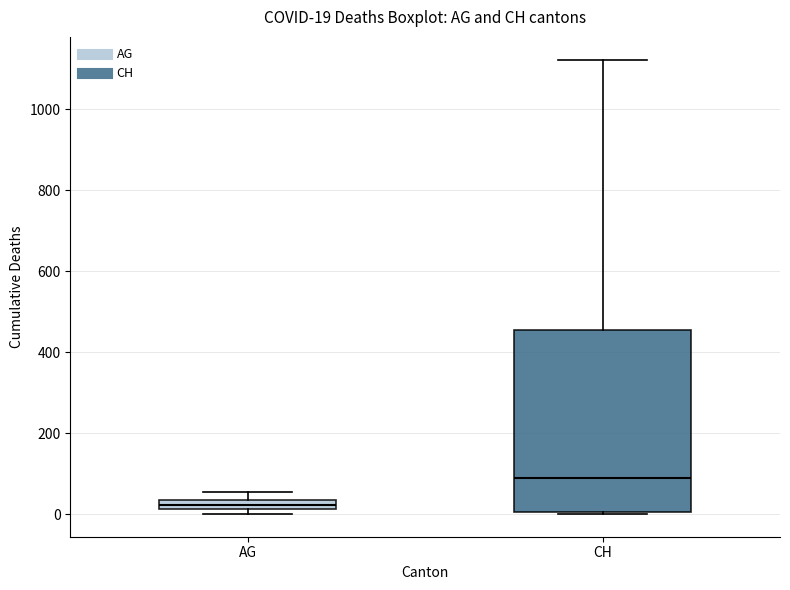

Which box's median line is the lowest?

AG